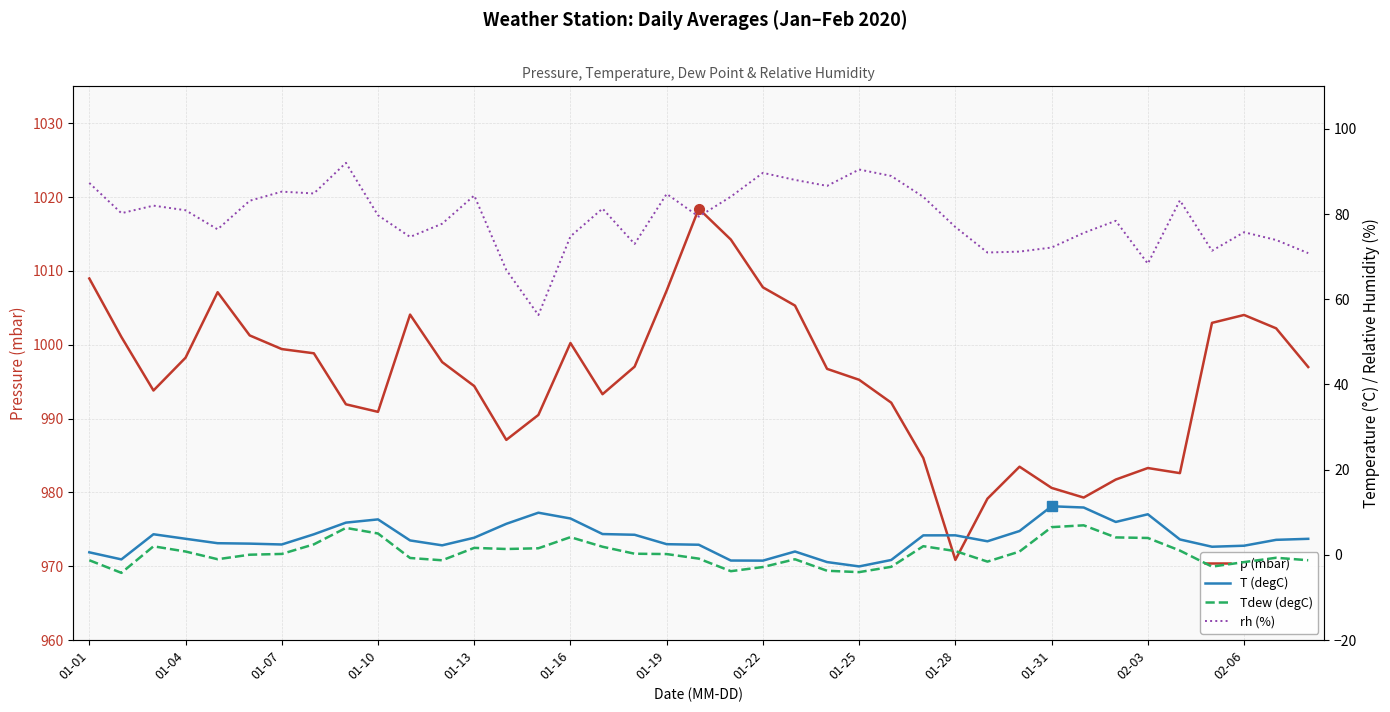

True or false: rh (%) and T (degC) intersect in this chart.

False